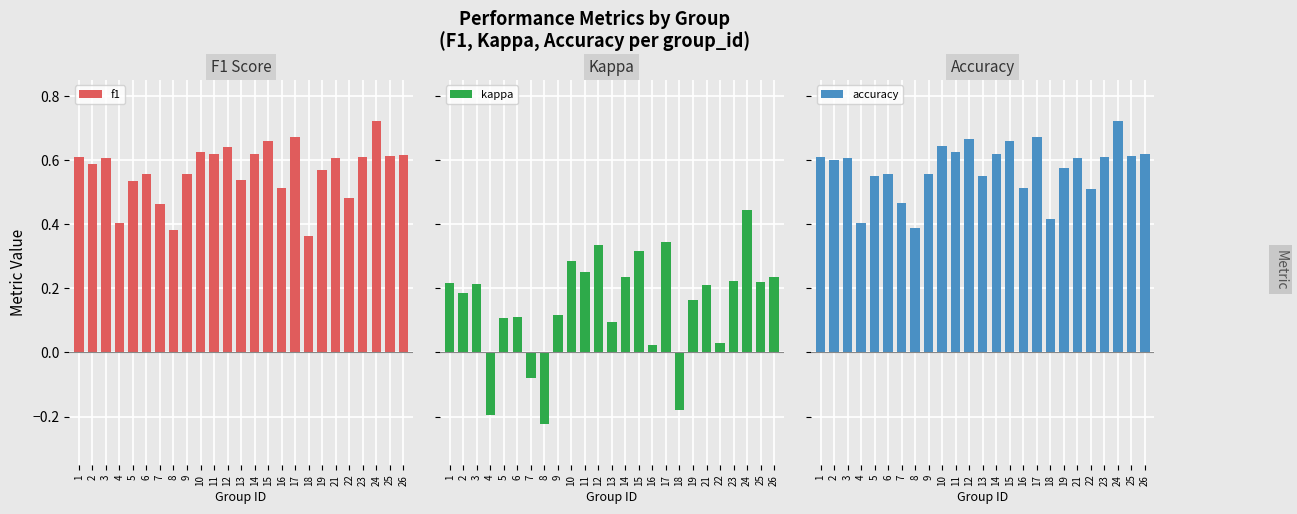

What is the approximate value of kappa at 12?

0.3